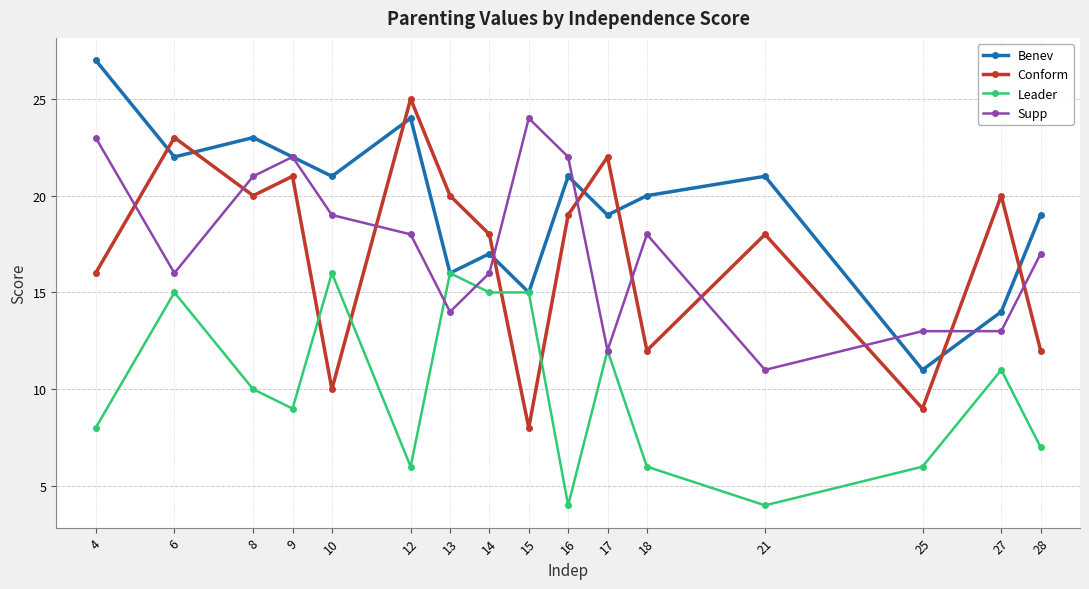

Which series has the widest spread of values?

Conform